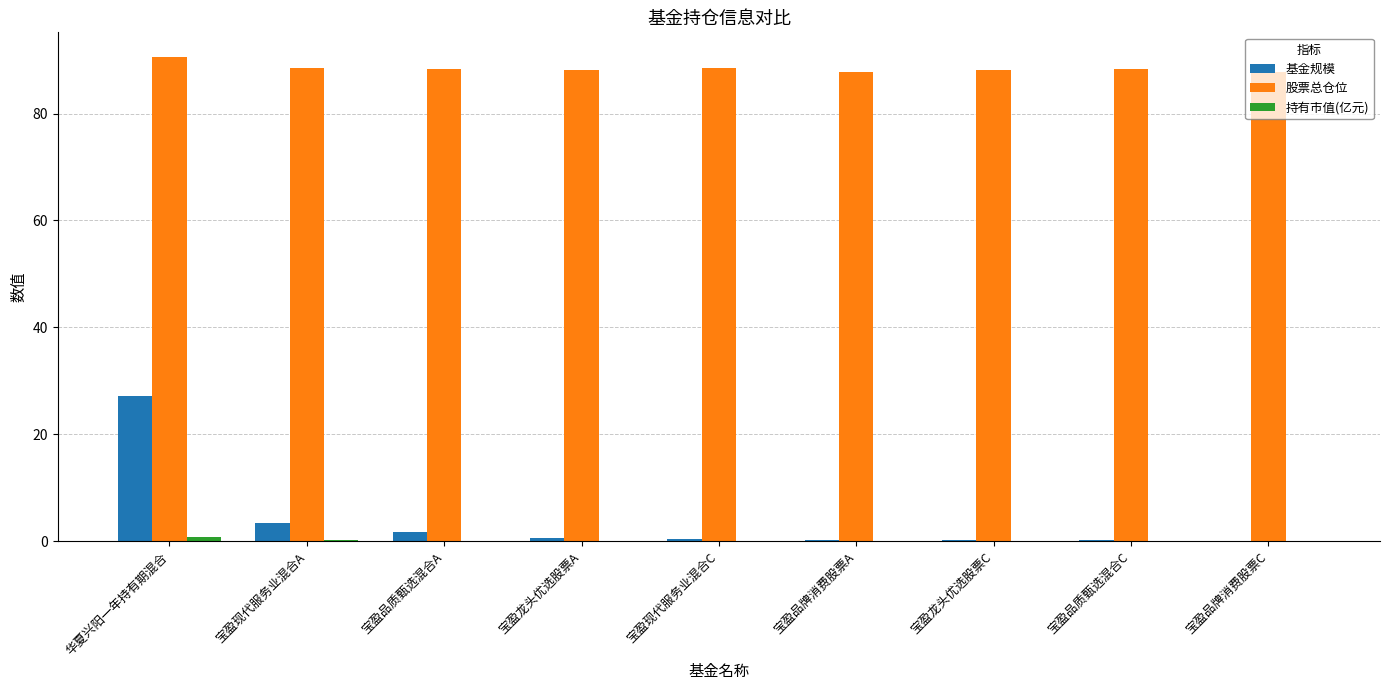

Which series has the largest total across all categories?

股票总仓位